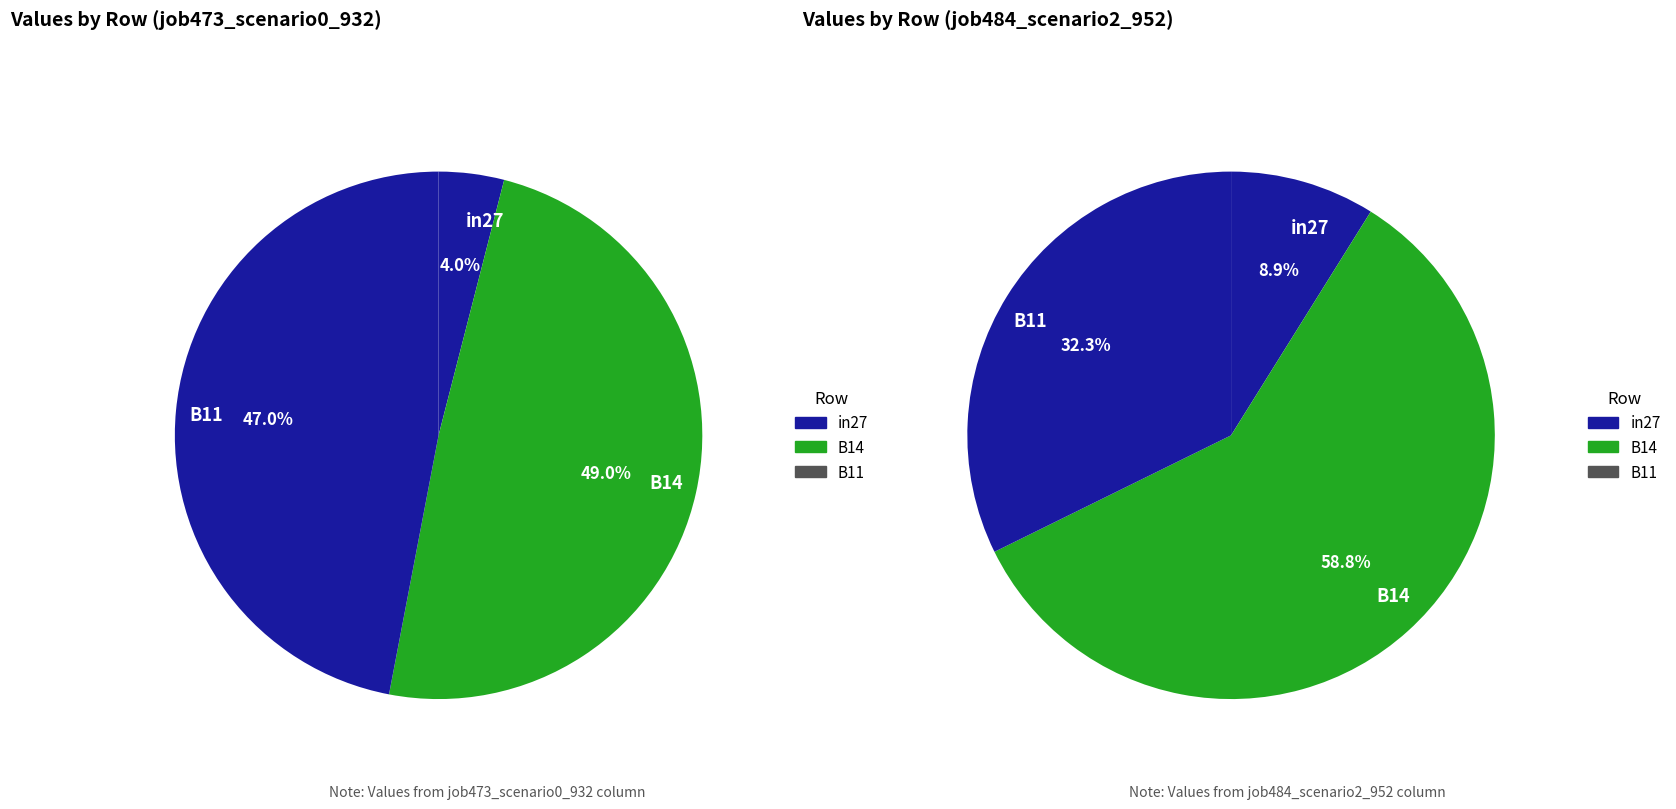

Is the sum of in27 and B11 greater than half?

Yes